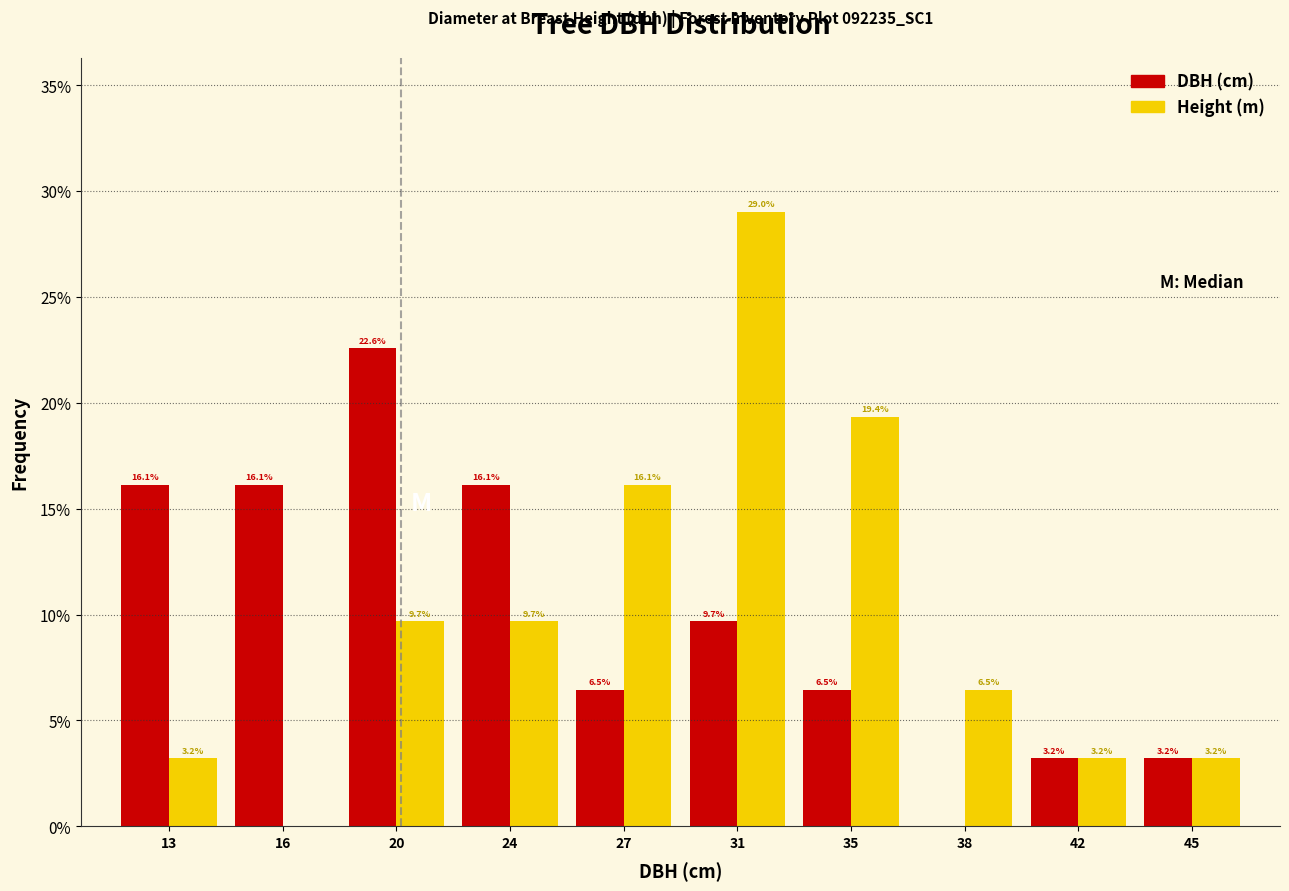

Reading left to right, extract all data points from this chart.

DBH (cm): 13=16.1	16=16.1	20=22.6	24=16.1	27=6.5	31=9.7	35=6.5	38=0.0	42=3.2	45=3.2
Height (m): 13=3.2	16=0.0	20=9.7	24=9.7	27=16.1	31=29.0	35=19.4	38=6.5	42=3.2	45=3.2